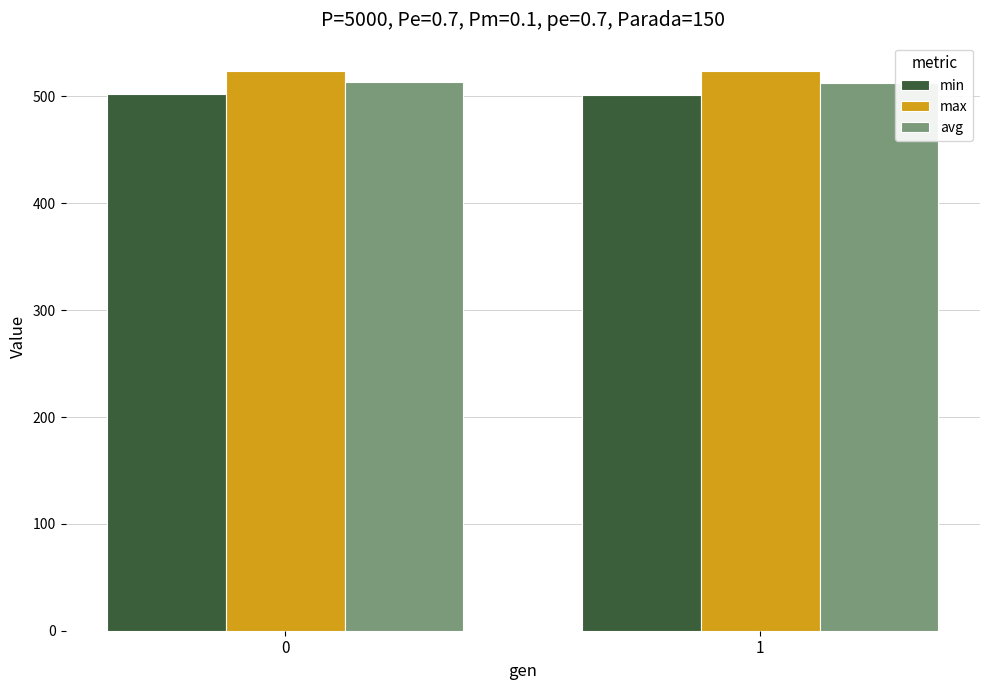

How many groups of bars are there?

2